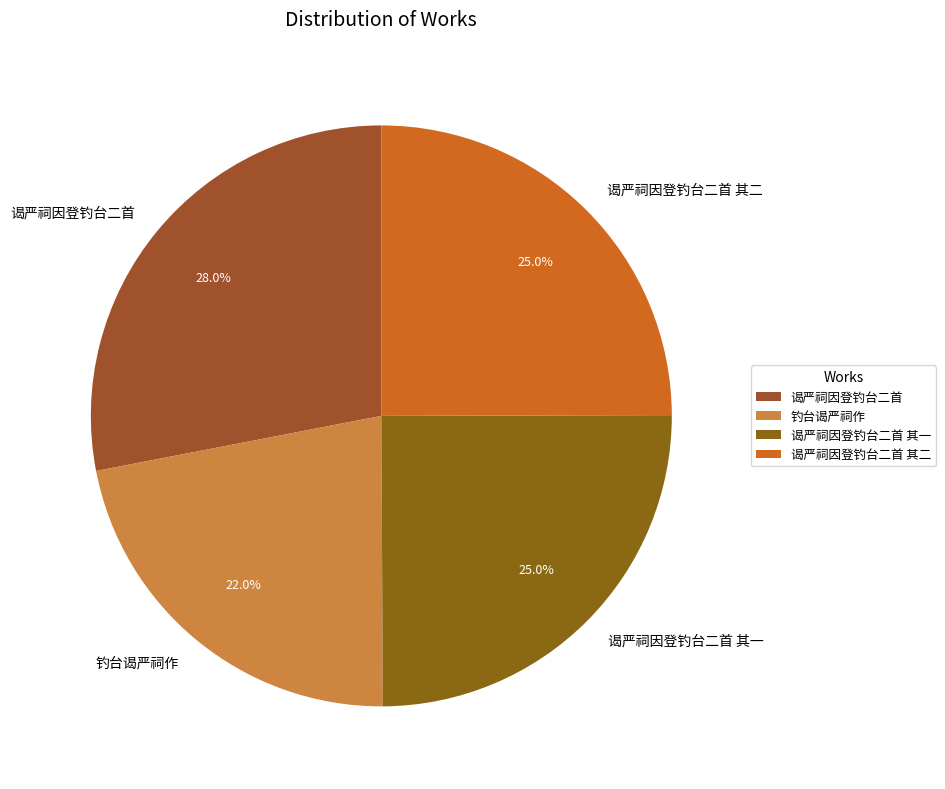

The 谒严祠因登钓台二首 其二 slice represents 36% of the pie. True or false?

False